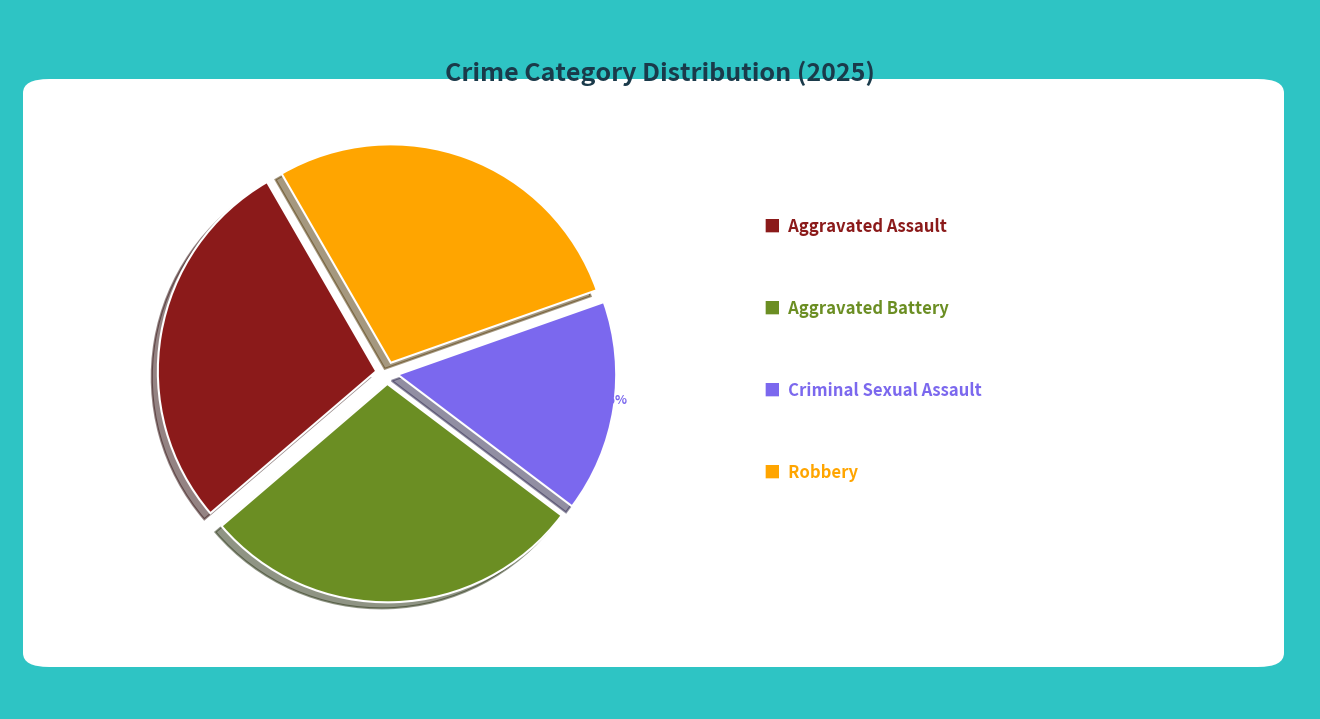

Count the number of slices in the pie.

4